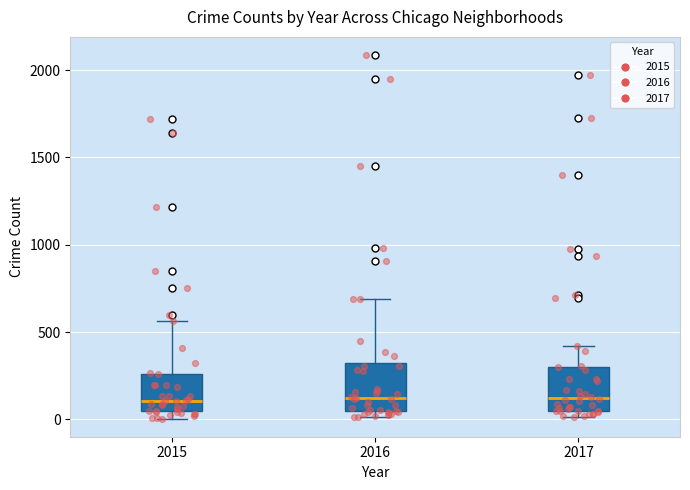

Where does the median line of the box at x = 2017 sit on the y-axis? The values are not printed on the chart, so give them approximately, as read against the axis.

100